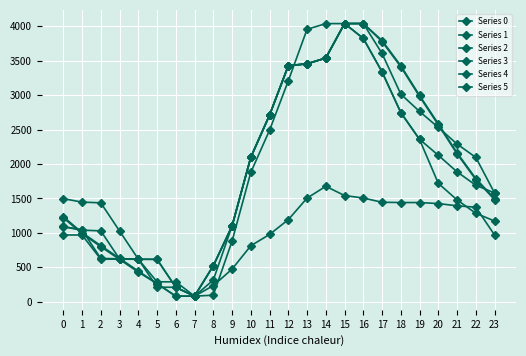

Which label corresponds to the smallest value in the chart?

7